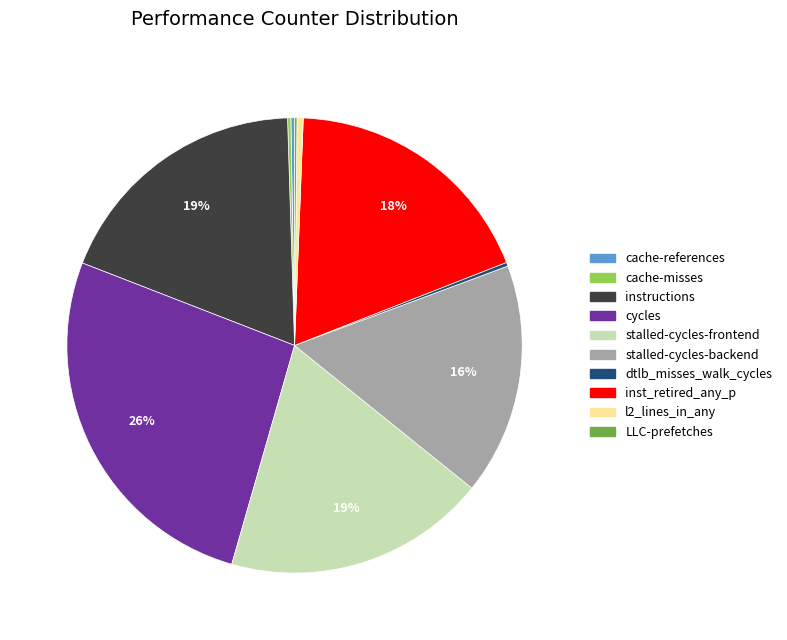

Which slice is the largest?

cycles